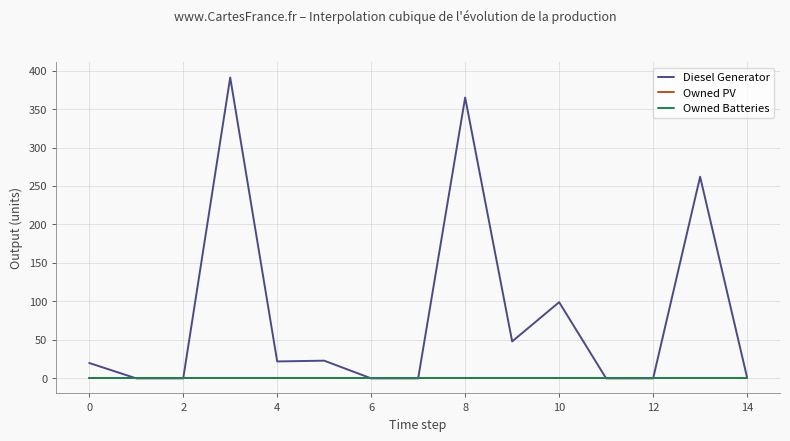

Does the chart have visible grid lines?

Yes